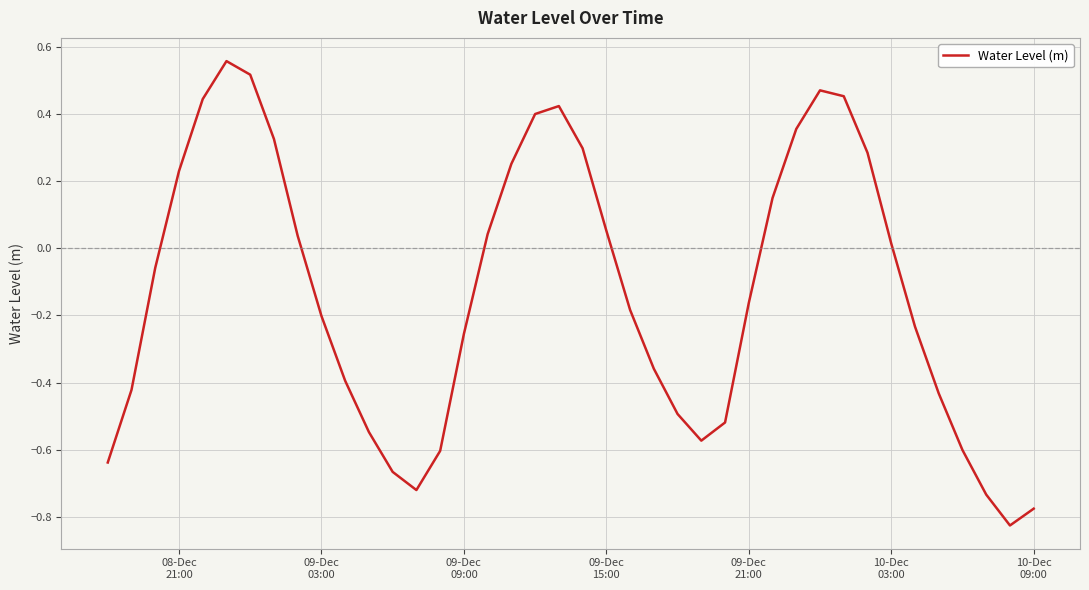

What is the difference between the maximum and minimum values?

1.4